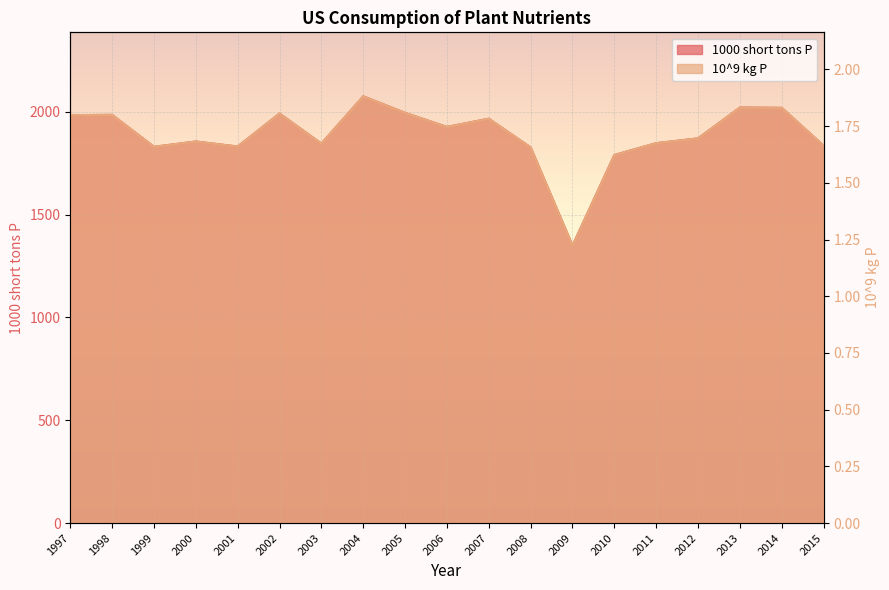

What is the difference between the highest and lowest values at 2008?

1824.5